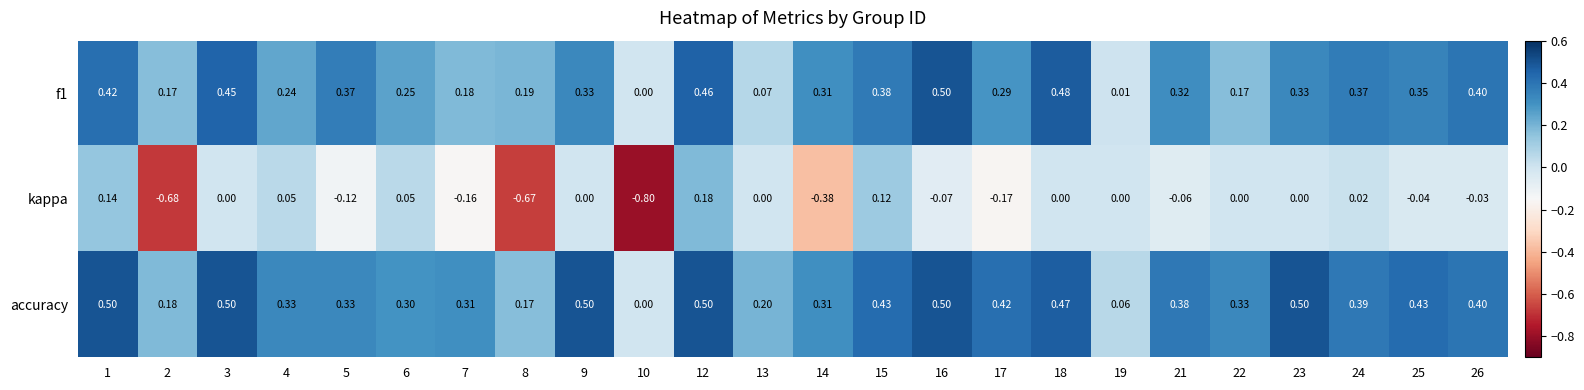

How many categories are shown in the chart?

24